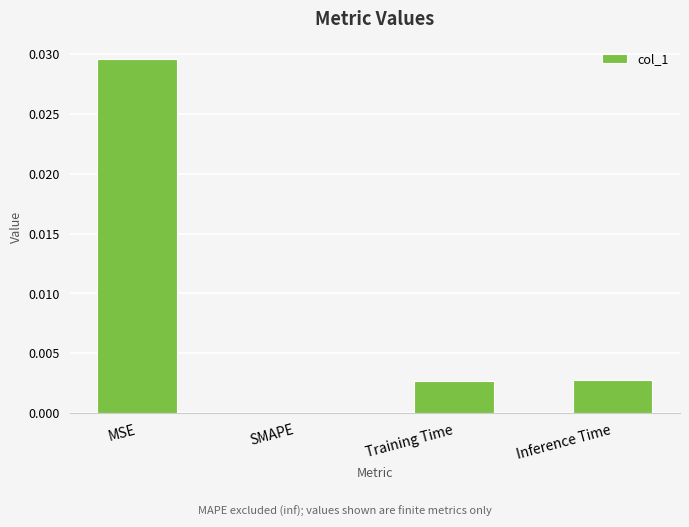

The value at Inference Time is 0.0. True or false?

True